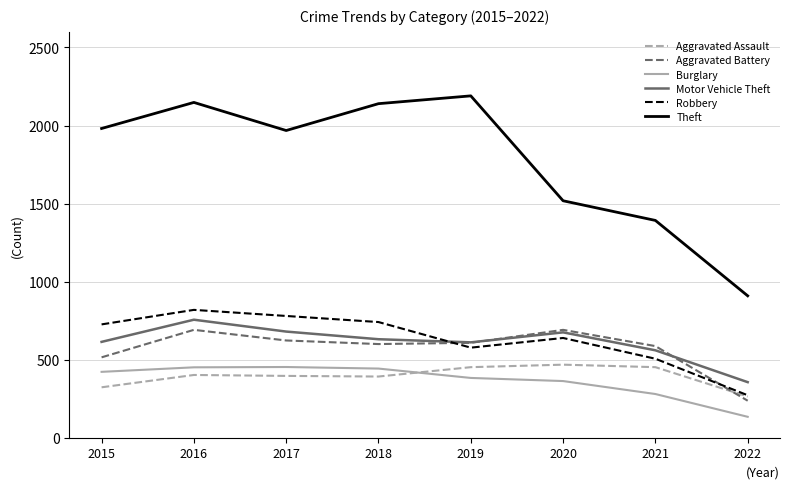

At which category is the sum across all series the highest?

2016